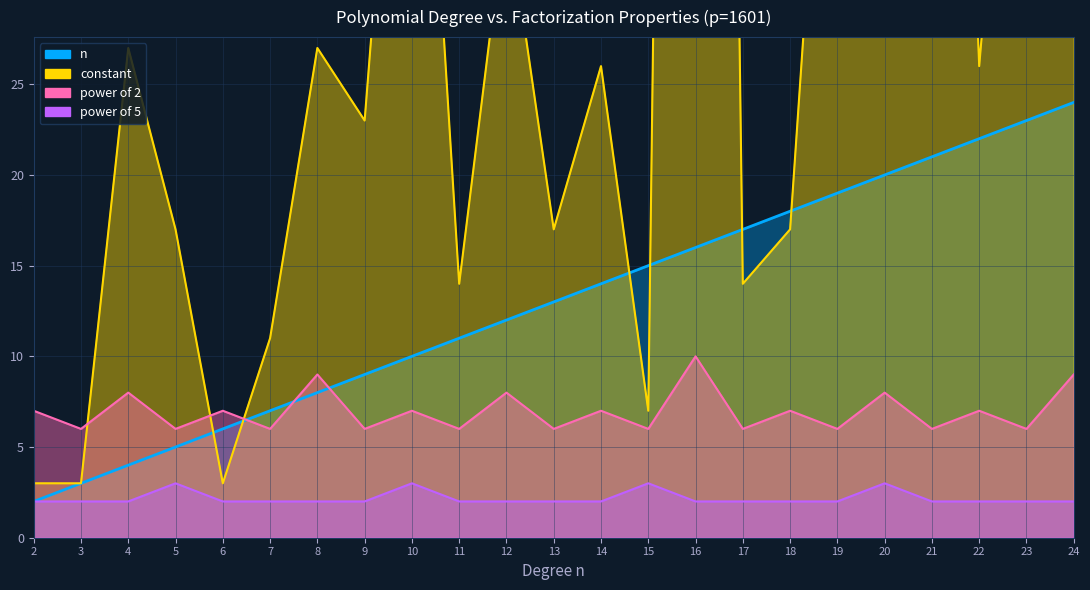

True or false: power_of_5 and constant cross at least once.

False